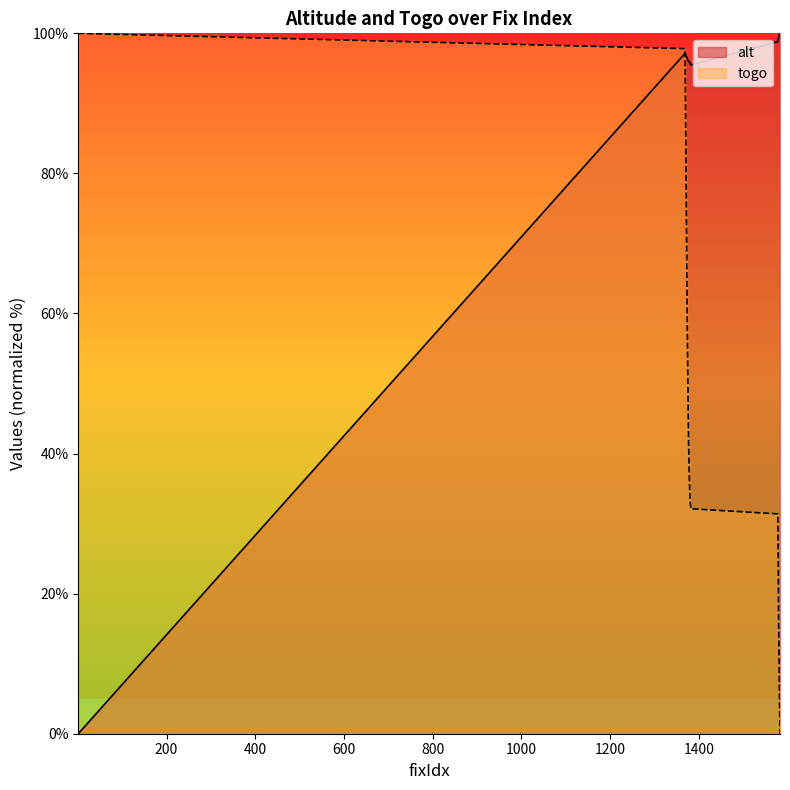

True or false: togo has more than 2 points higher than both neighbors.

False